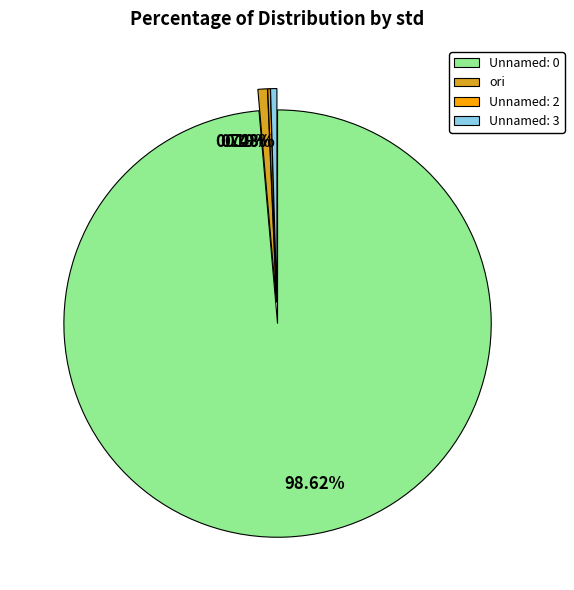

What is the largest slice in the pie chart?

Unnamed: 0